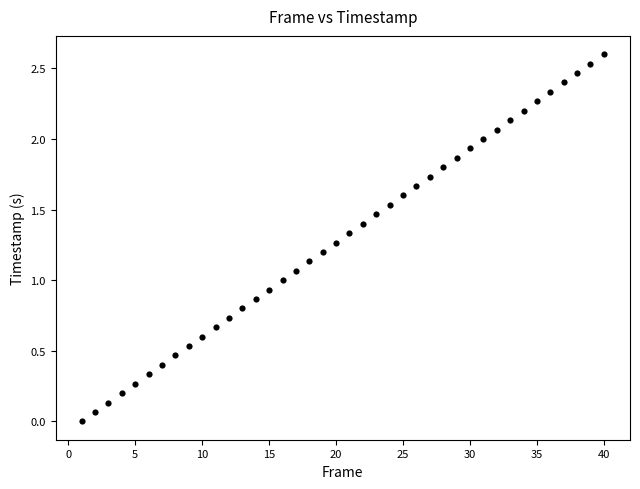

What is the range of Y values (max minus min)?

2.6